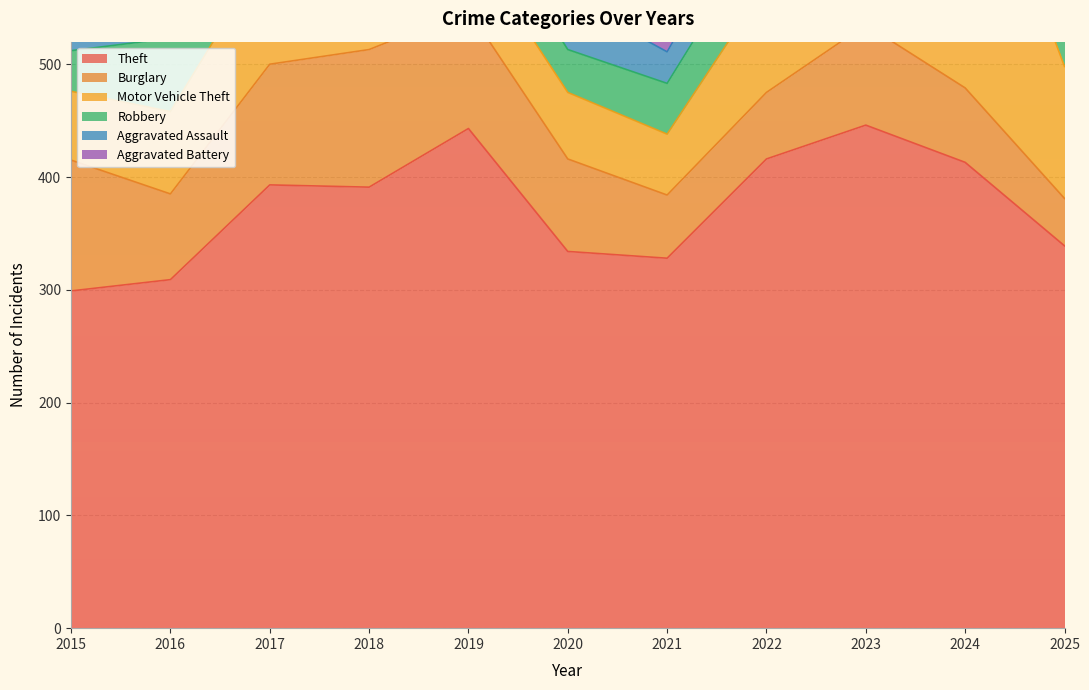

At how many categories does at least one series exceed 370?

6